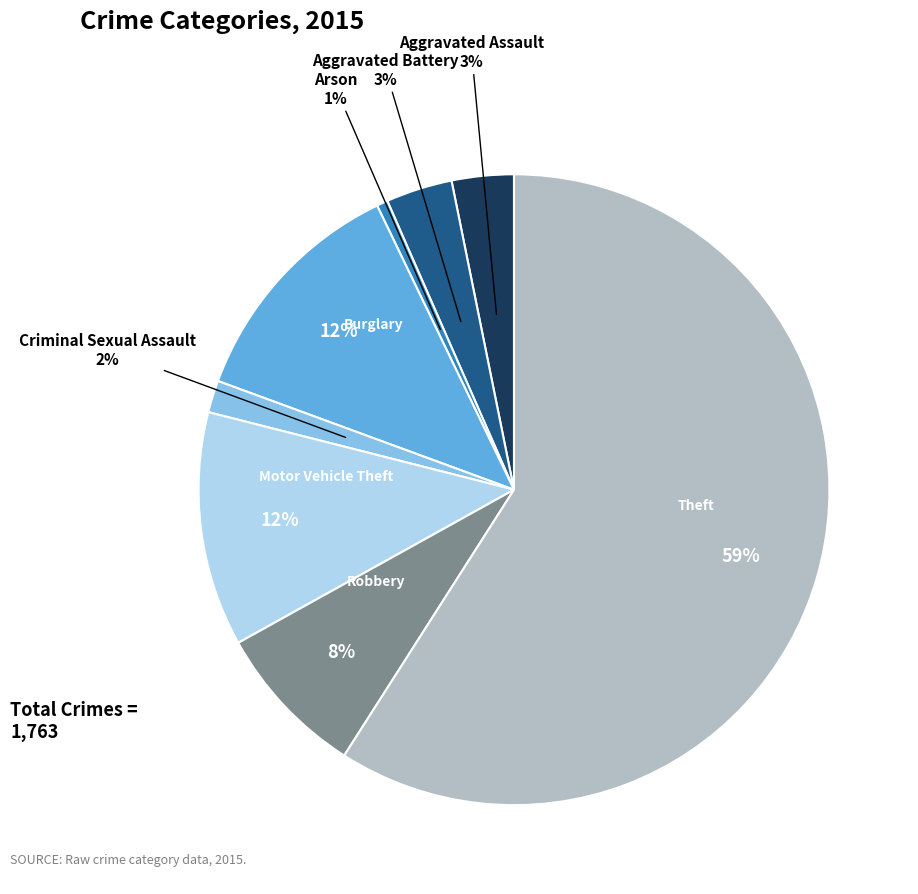

Is there a majority slice in this chart?

Yes